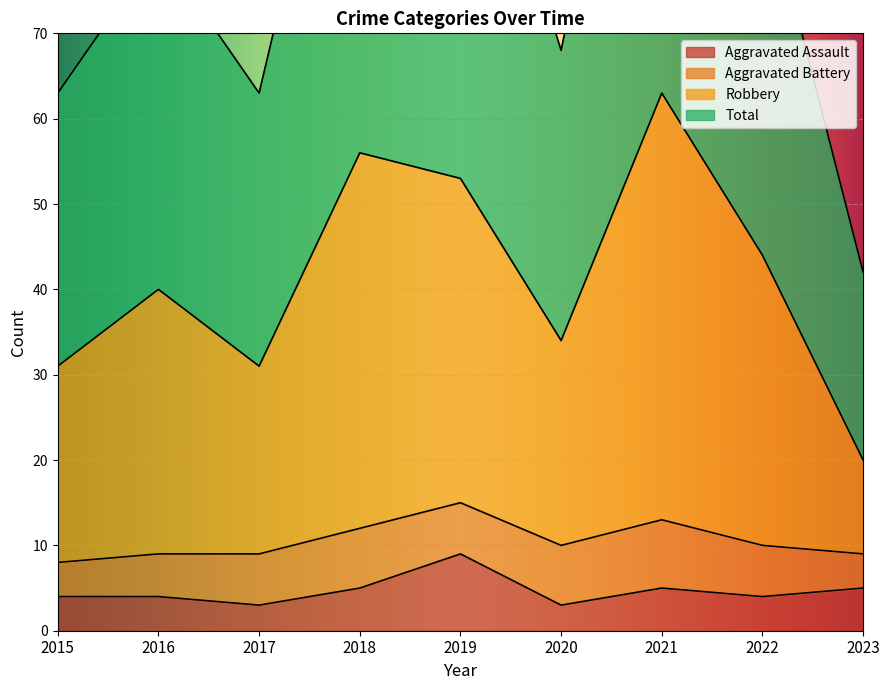

What is the lowest value of the Aggravated Assault series?

3